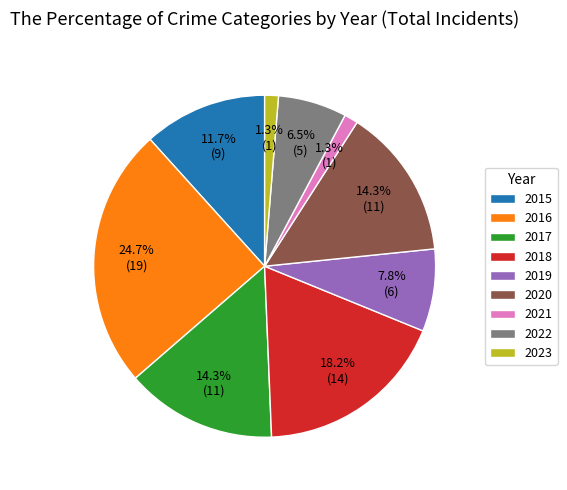

To the nearest percent, what is the difference between the 2019 and 2016 slice percentages?

17%